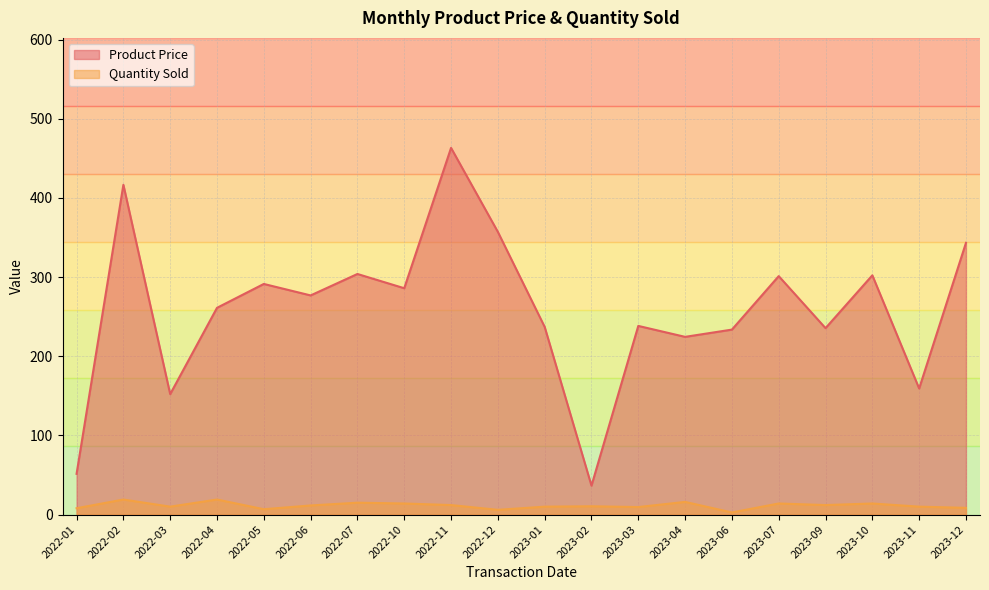

What are all the series names shown in the legend?

Product Price, Quantity Sold